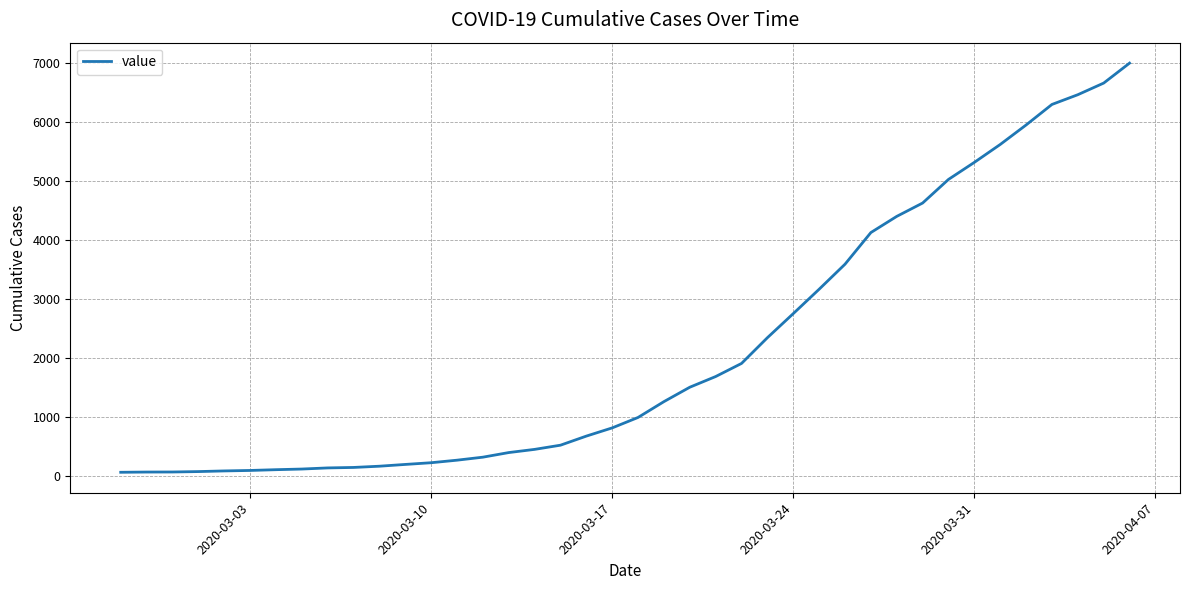

How many series are shown in this chart?

1